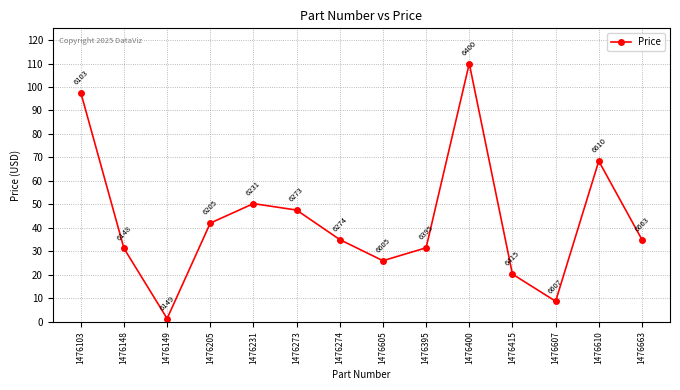

Where is the data nearest to the value 55?

1476231